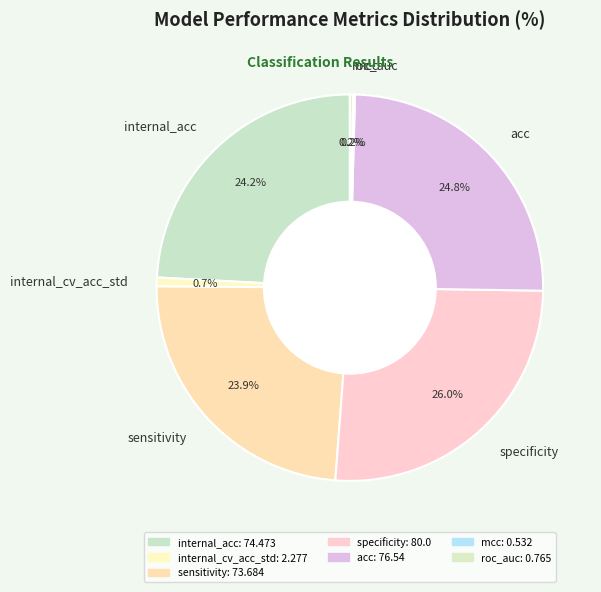

Which has a higher value, internal_acc or acc?

acc